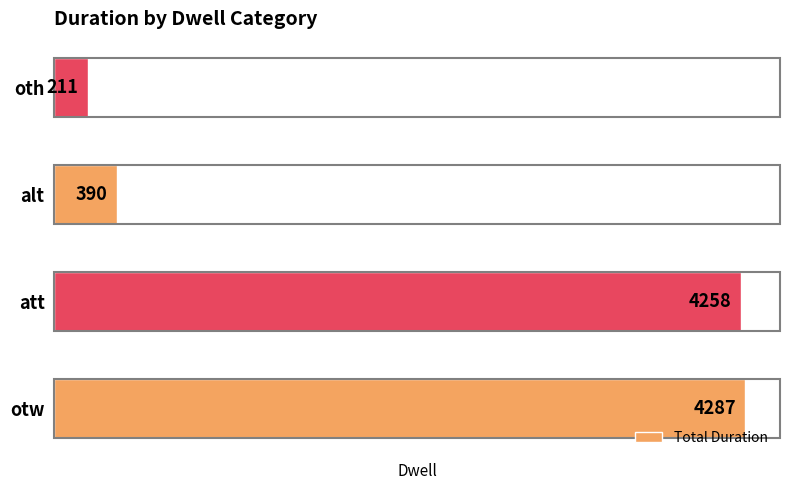

True or false: the data shows 4287 at otw.

True